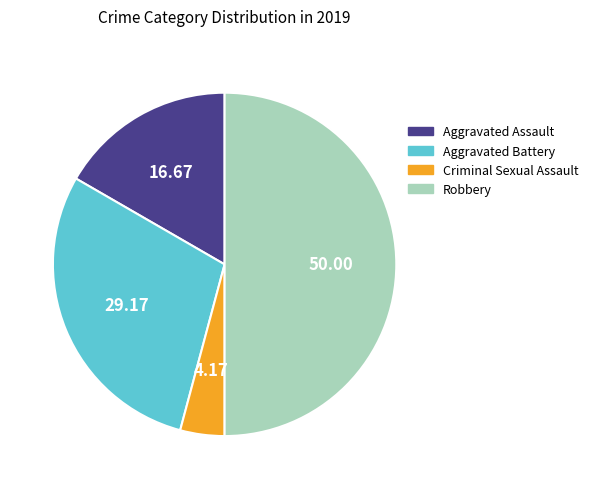

Approximately how many times larger is the value at Aggravated Battery compared to Criminal Sexual Assault?

7.0